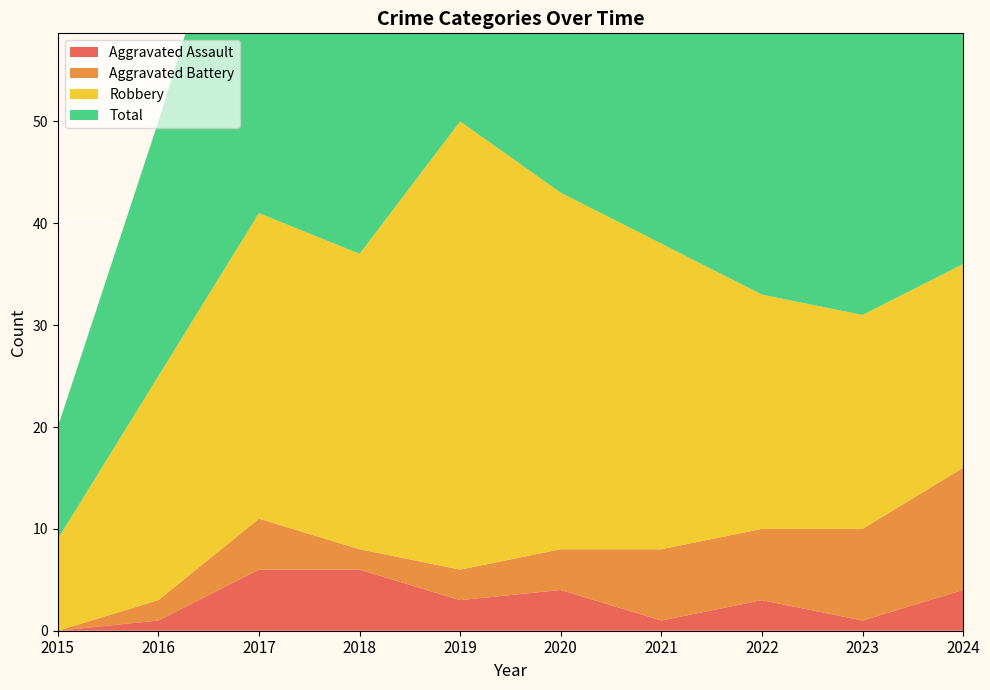

Reading left to right, transcribe all the data shown in this chart.

Aggravated Assault: 2015=0	2016=1	2017=6	2018=6	2019=3	2020=4	2021=1	2022=3	2023=1	2024=4
Aggravated Battery: 2015=0	2016=2	2017=5	2018=2	2019=3	2020=4	2021=7	2022=7	2023=9	2024=12
Robbery: 2015=9	2016=22	2017=30	2018=29	2019=44	2020=35	2021=30	2022=23	2023=21	2024=20
Total: 2015=11	2016=25	2017=41	2018=38	2019=51	2020=43	2021=39	2022=35	2023=31	2024=36